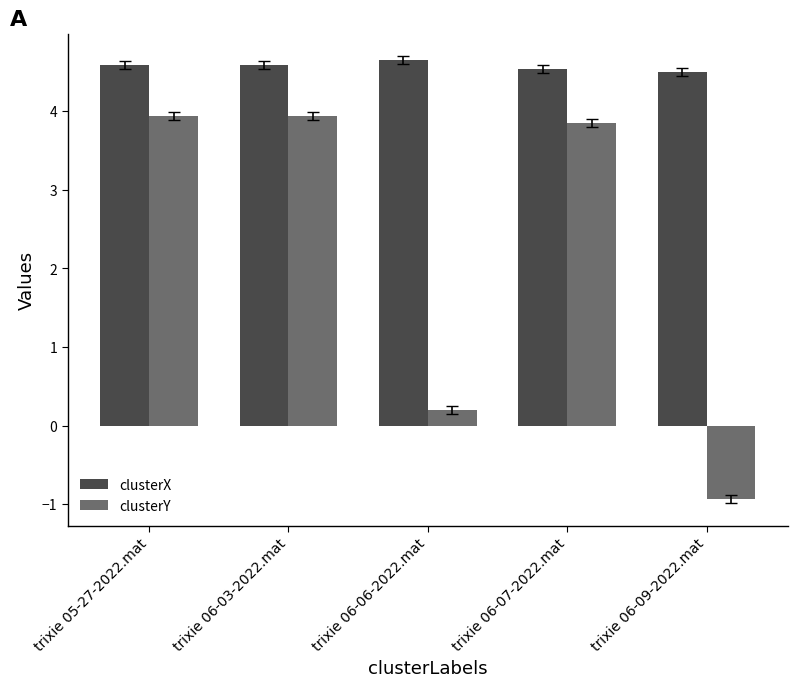

True or false: clusterY has a value of 2.4 at trixie 05-27-2022.mat.

False